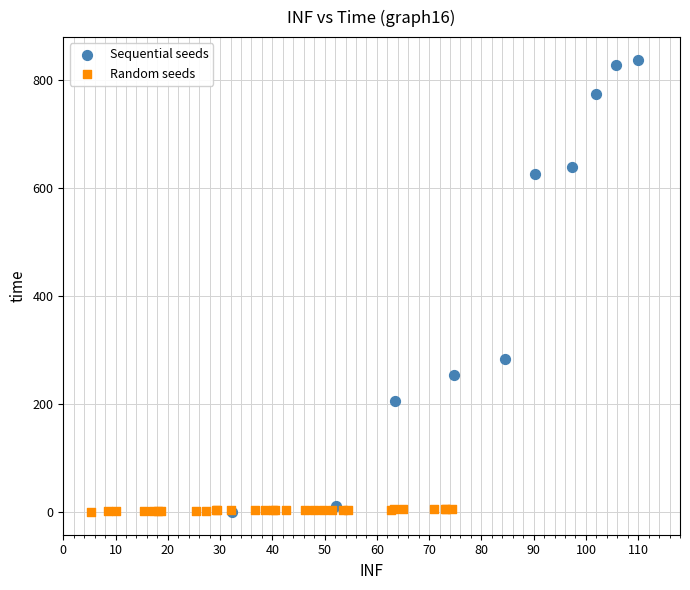

Which series has the largest Y range (max minus min)?

Sequential seeds